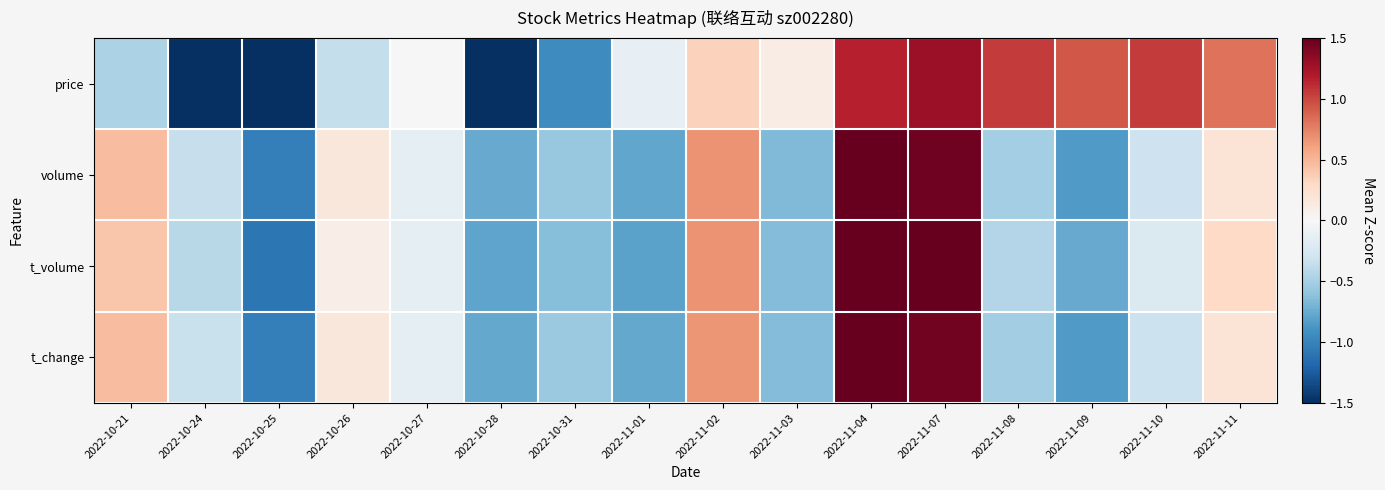

Reading right to left, list all the values displayed in this chart.

price: 2022-11-11=0.8	2022-11-10=1.1	2022-11-09=0.9	2022-11-08=1.1	2022-11-07=1.3	2022-11-04=1.2	2022-11-03=0.1	2022-11-02=0.3	2022-11-01=-0.1	2022-10-31=-0.9	2022-10-28=-1.5	2022-10-27=-0.0	2022-10-26=-0.4	2022-10-25=-1.7	2022-10-24=-1.7	2022-10-21=-0.5
volume: 2022-11-11=0.2	2022-11-10=-0.3	2022-11-09=-0.8	2022-11-08=-0.5	2022-11-07=1.5	2022-11-04=3.0	2022-11-03=-0.7	2022-11-02=0.7	2022-11-01=-0.8	2022-10-31=-0.6	2022-10-28=-0.8	2022-10-27=-0.2	2022-10-26=0.2	2022-10-25=-1.0	2022-10-24=-0.3	2022-10-21=0.5
t_volume: 2022-11-11=0.3	2022-11-10=-0.2	2022-11-09=-0.8	2022-11-08=-0.4	2022-11-07=1.5	2022-11-04=3.0	2022-11-03=-0.6	2022-11-02=0.7	2022-11-01=-0.8	2022-10-31=-0.6	2022-10-28=-0.8	2022-10-27=-0.1	2022-10-26=0.1	2022-10-25=-1.1	2022-10-24=-0.4	2022-10-21=0.4
t_change: 2022-11-11=0.2	2022-11-10=-0.3	2022-11-09=-0.8	2022-11-08=-0.5	2022-11-07=1.4	2022-11-04=3.0	2022-11-03=-0.7	2022-11-02=0.7	2022-11-01=-0.8	2022-10-31=-0.6	2022-10-28=-0.8	2022-10-27=-0.1	2022-10-26=0.2	2022-10-25=-1.0	2022-10-24=-0.3	2022-10-21=0.5